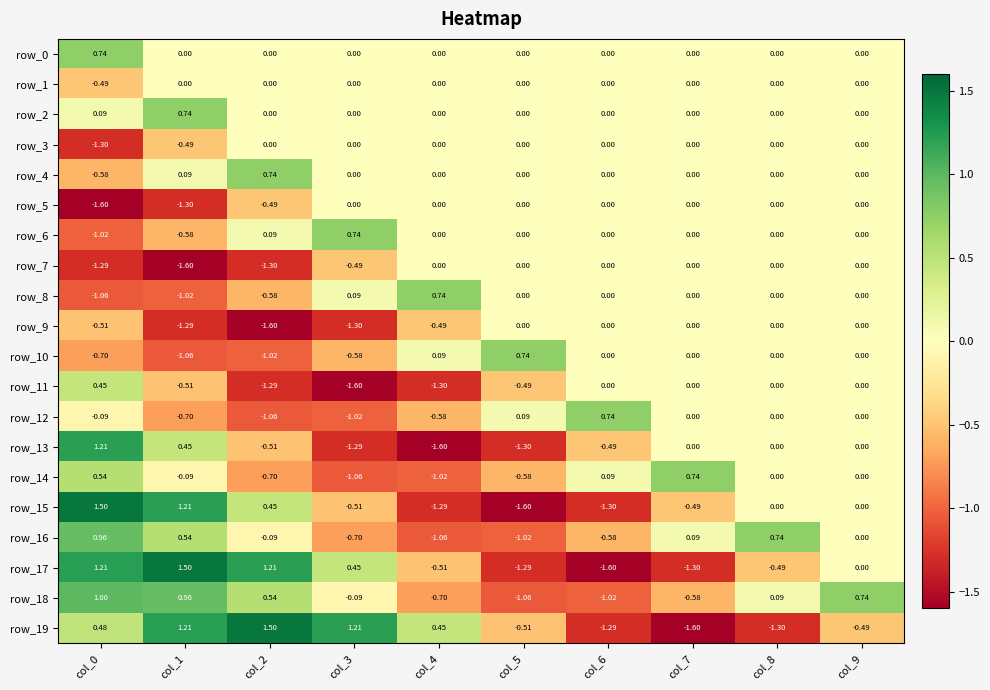

At which label does row_0 reach its minimum?

col_1